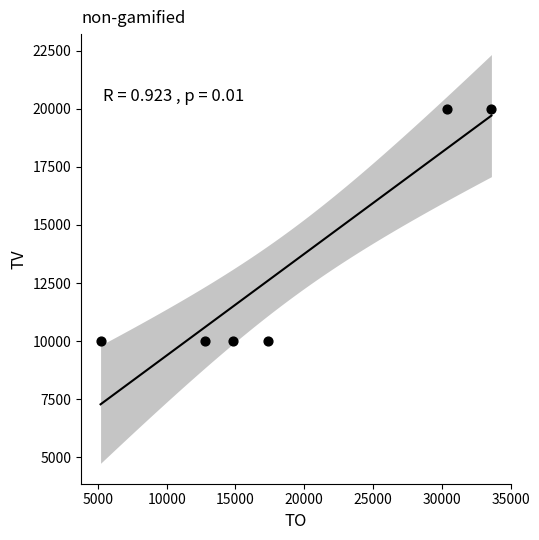

What is the average X value?

19033